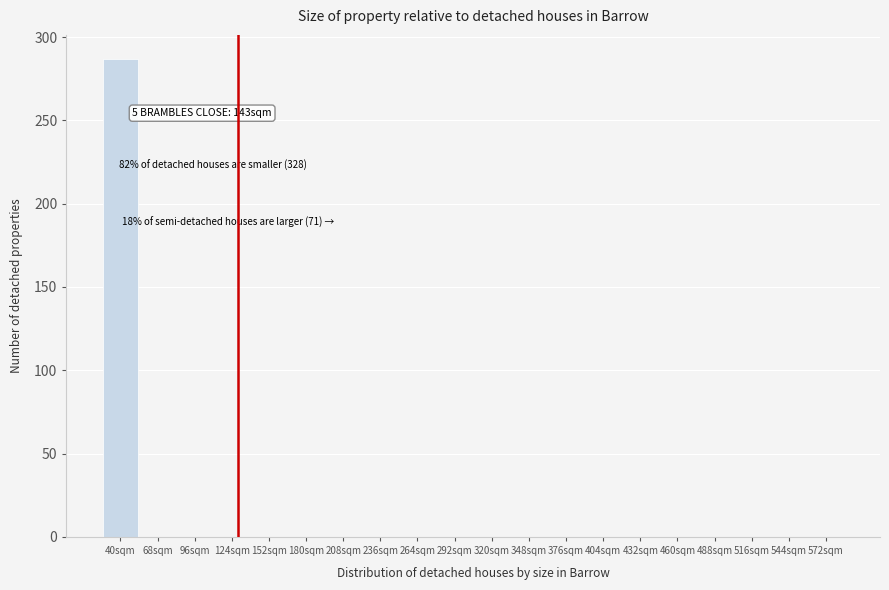

Reading left to right, list all the values displayed in this chart.

40sqm=287	68sqm=0	96sqm=0	124sqm=0	152sqm=0	180sqm=0	208sqm=0	236sqm=0	264sqm=0	292sqm=0	320sqm=0	348sqm=0	376sqm=0	404sqm=0	432sqm=0	460sqm=0	488sqm=0	516sqm=0	544sqm=0	572sqm=0